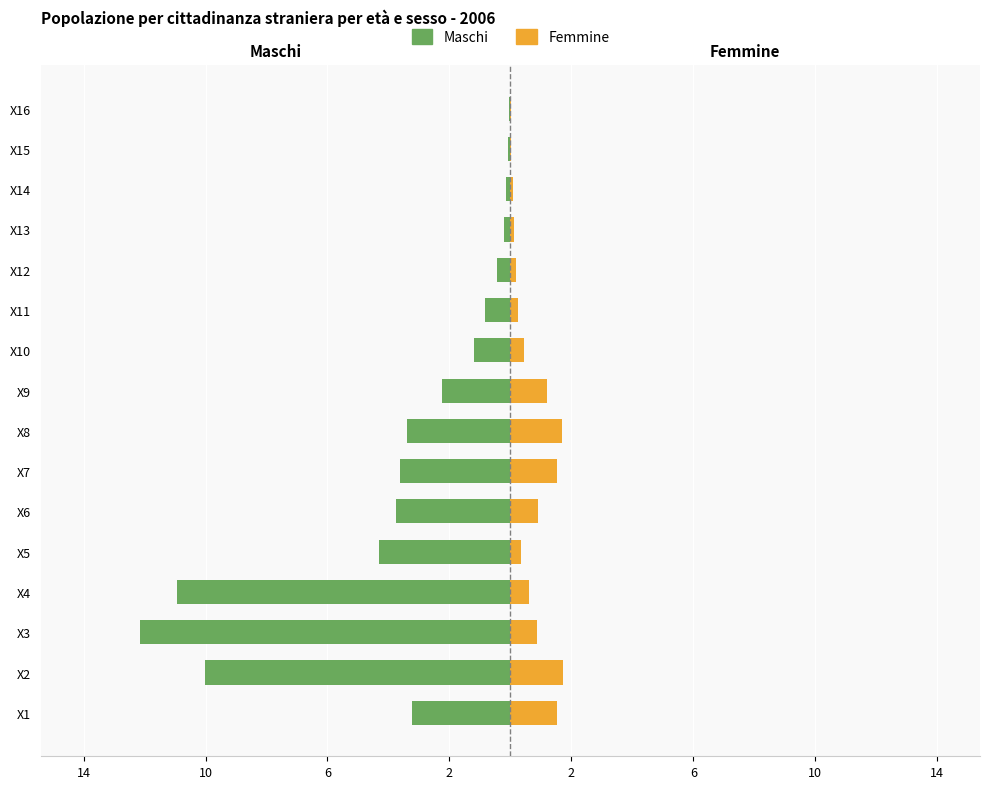

Are the bars grouped side by side (vs. stacked)?

Yes